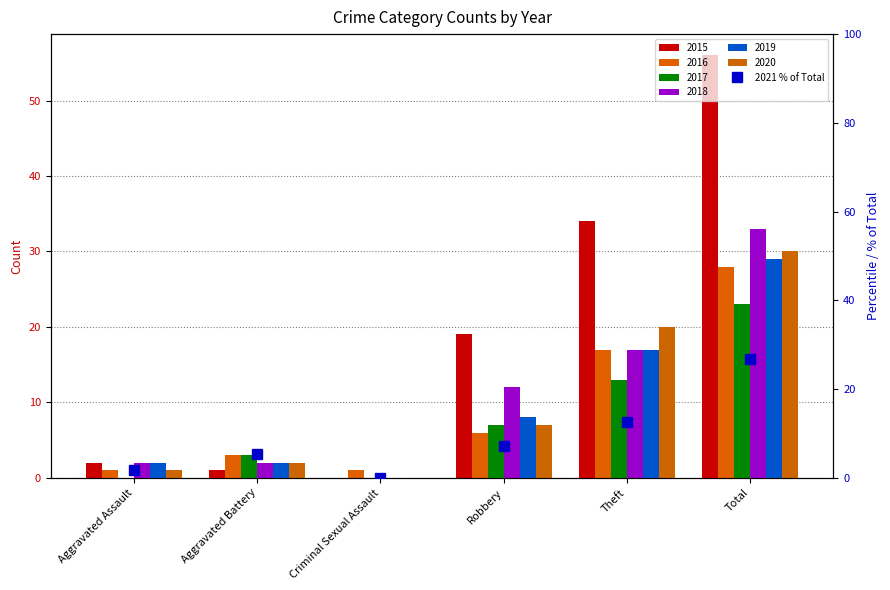

How many values are above zero?

5